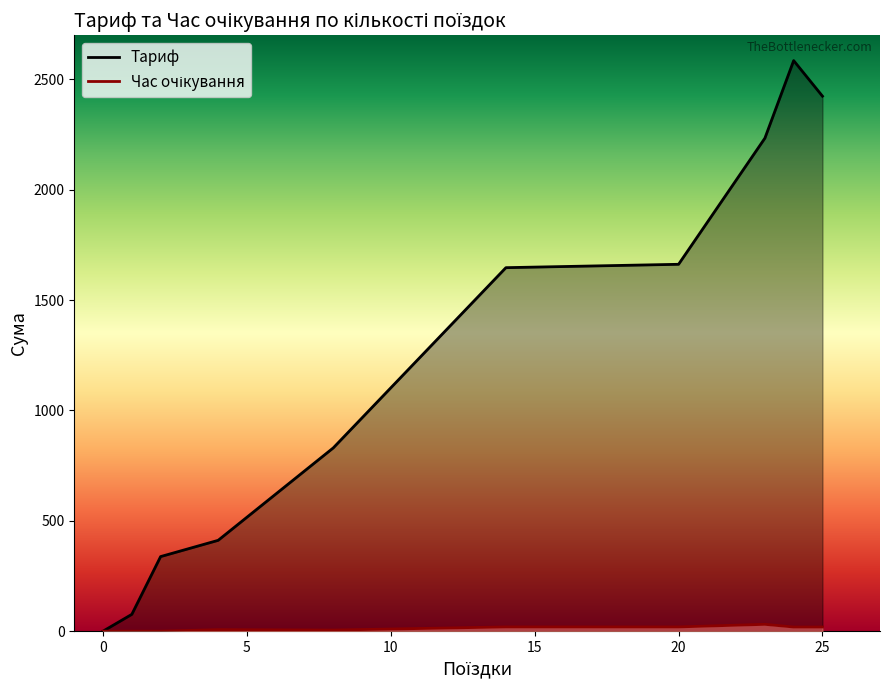

How many data points in Тариф are less than 1647?

5